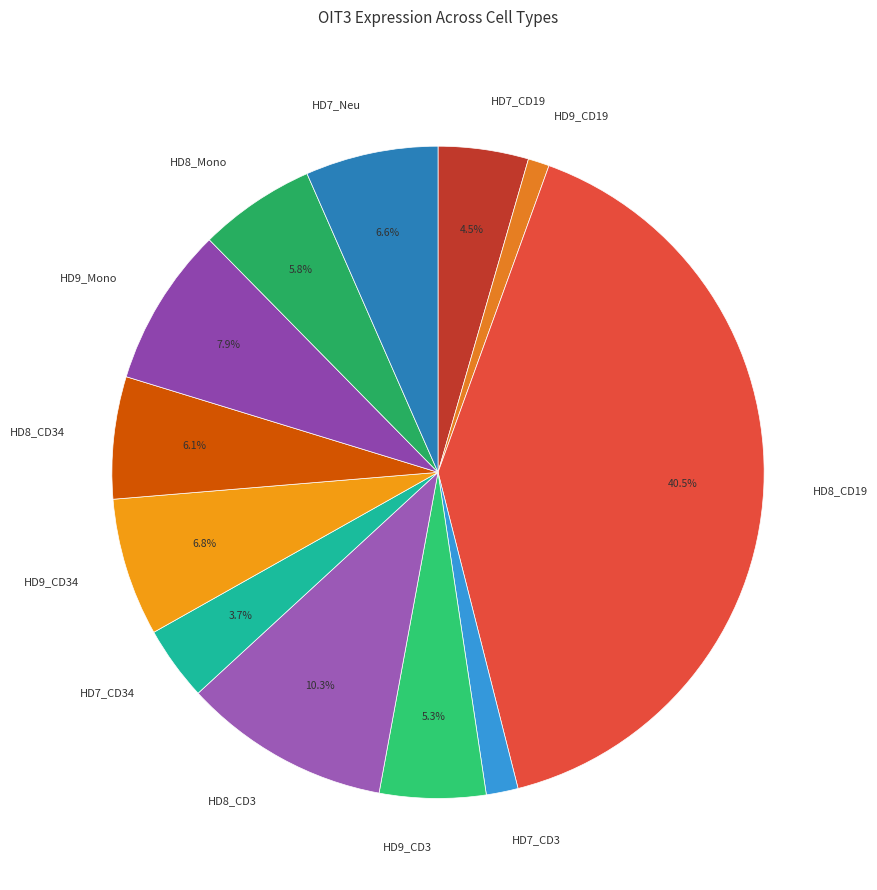

To the nearest percent, what is the difference between the HD9_CD34 and HD7_CD34 slice percentages?

3%